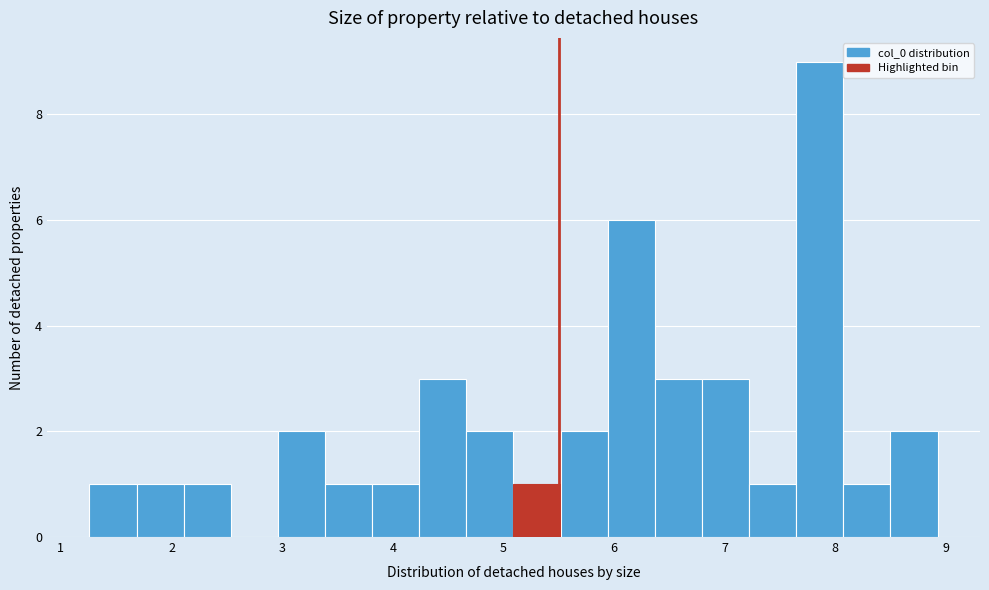

Reading left to right, transcribe this chart: for each bar, give the range it covers on the x-axis and its height. Neither the bar edges nor the heights are printed on the chart, so give them approximately, as read against the axes.

1.3 to 1.7: 1
1.7 to 2.1: 1
2.1 to 2.5: 1
2.5 to 3.0: 0
3.0 to 3.4: 2
3.4 to 3.8: 1
3.8 to 4.2: 1
4.2 to 4.7: 3
4.7 to 5.1: 2
5.1 to 5.5: 1
5.5 to 5.9: 2
5.9 to 6.4: 6
6.4 to 6.8: 3
6.8 to 7.2: 3
7.2 to 7.6: 1
7.6 to 8.1: 9
8.1 to 8.5: 1
8.5 to 8.9: 2